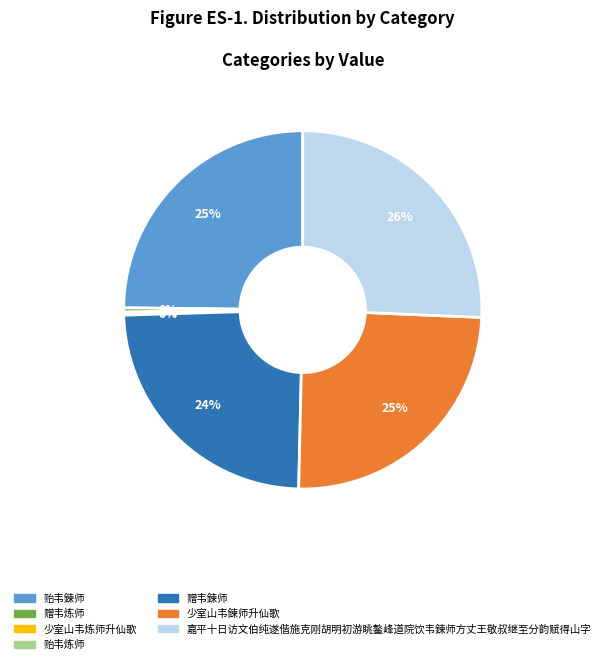

What is the ratio of the value at 嘉平十日访文伯纯遂偕施克刚胡明初游眺鳌峰道院饮韦鍊师方丈王敬叔继至分韵赋得山字 to the value at 贻韦鍊师?

1.0